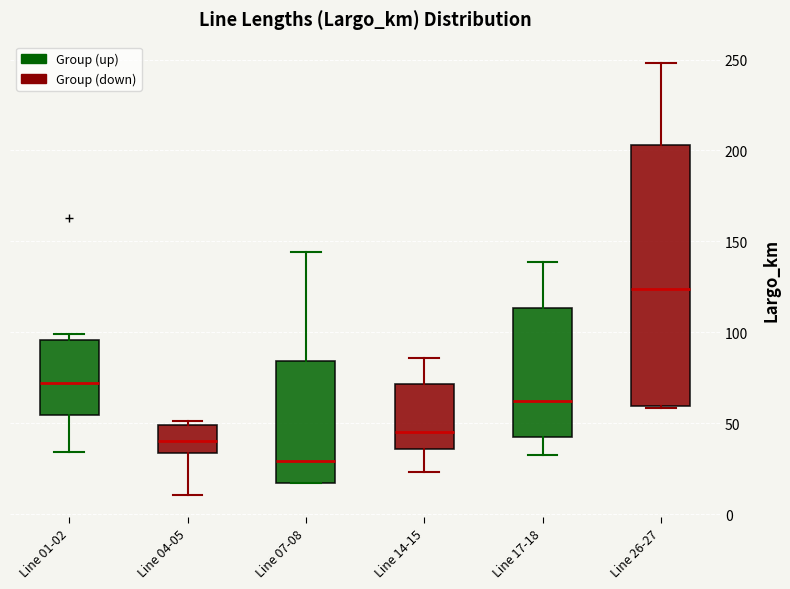

Reading left to right, read every box against the y-axis: the position of its median line, the range the box covers, and the ends of its whiskers. The values are not printed on the chart, so give them approximately, as read against the axis.

Line 01-02: median 70, box 55 to 95, whiskers 35 to 100
Line 04-05: median 40, box 35 to 50, whiskers 10 to 50 (just above the box's upper edge)
Line 07-08: median 30, box 15 to 85, whiskers 15 to 145
Line 14-15: median 45, box 35 to 70, whiskers 25 to 85
Line 17-18: median 60, box 40 to 115, whiskers 35 to 140
Line 26-27: median 125, box 60 to 205, whiskers 60 to 250